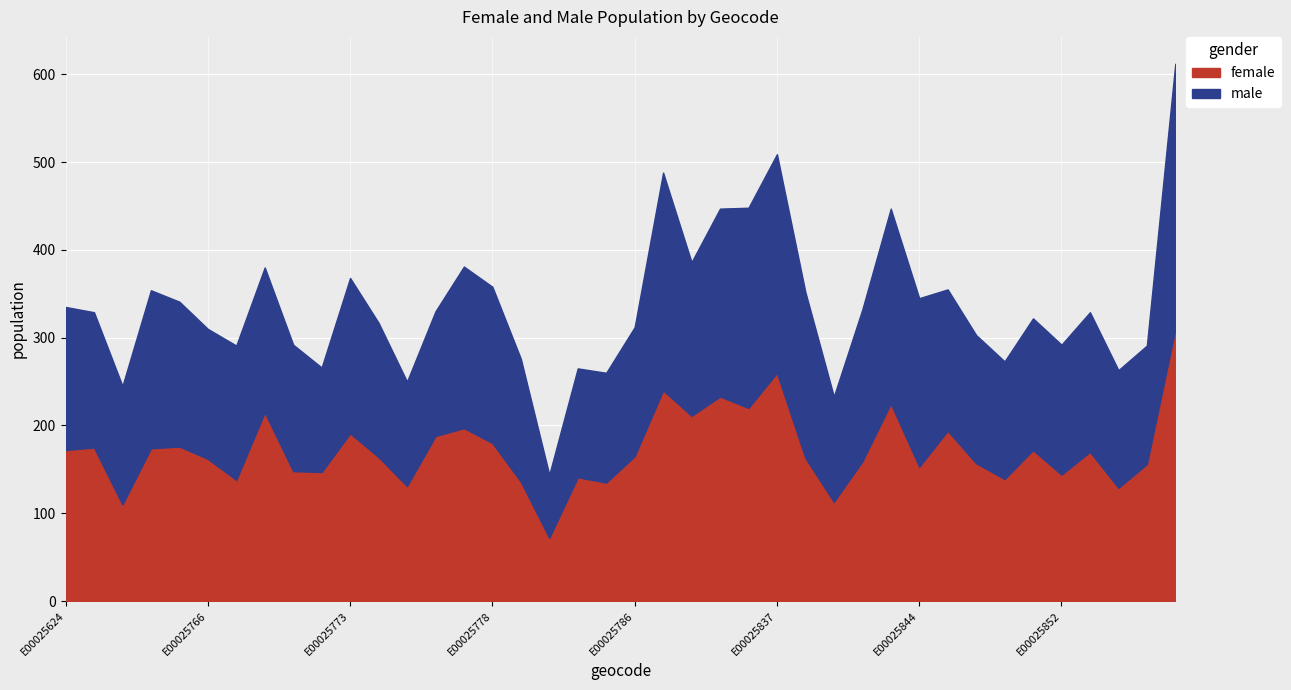

Between E00025837 and E00025779, which is larger?

E00025837